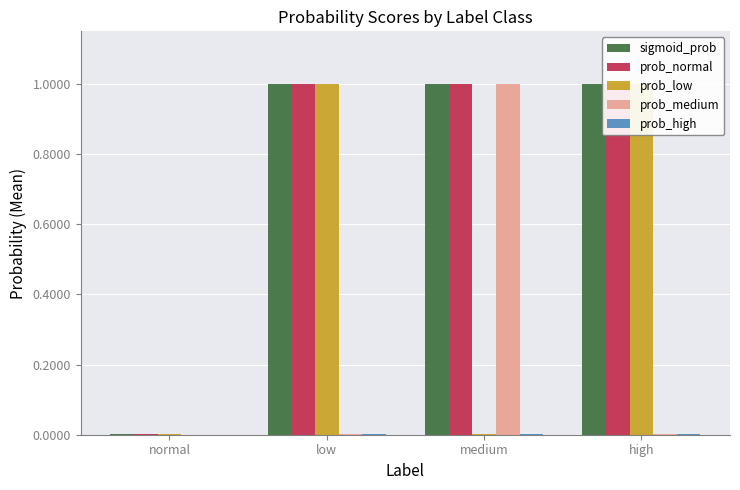

Count the number of categories in the chart.

4